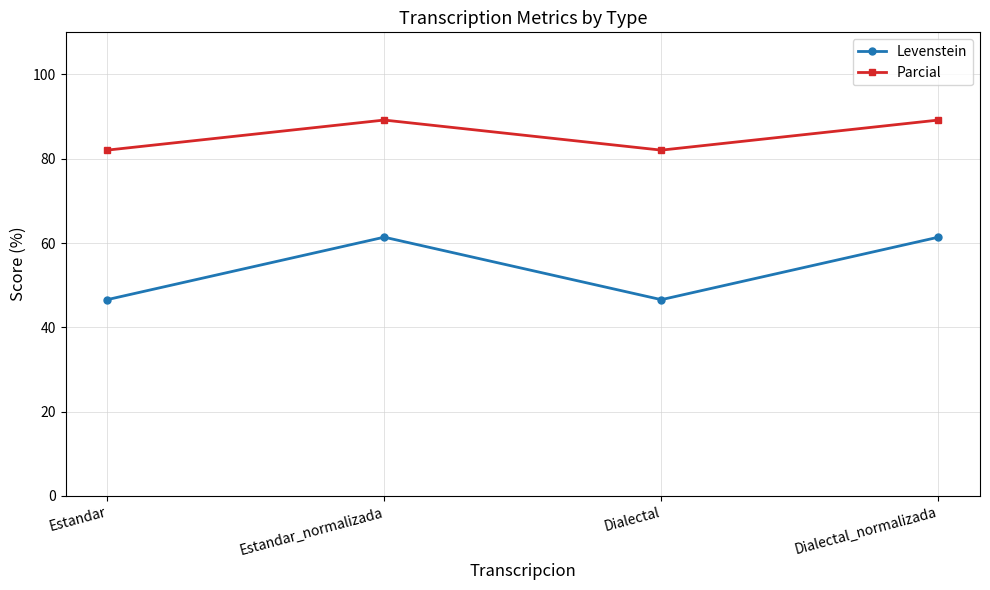

What is the maximum value shown in the chart?

89.2